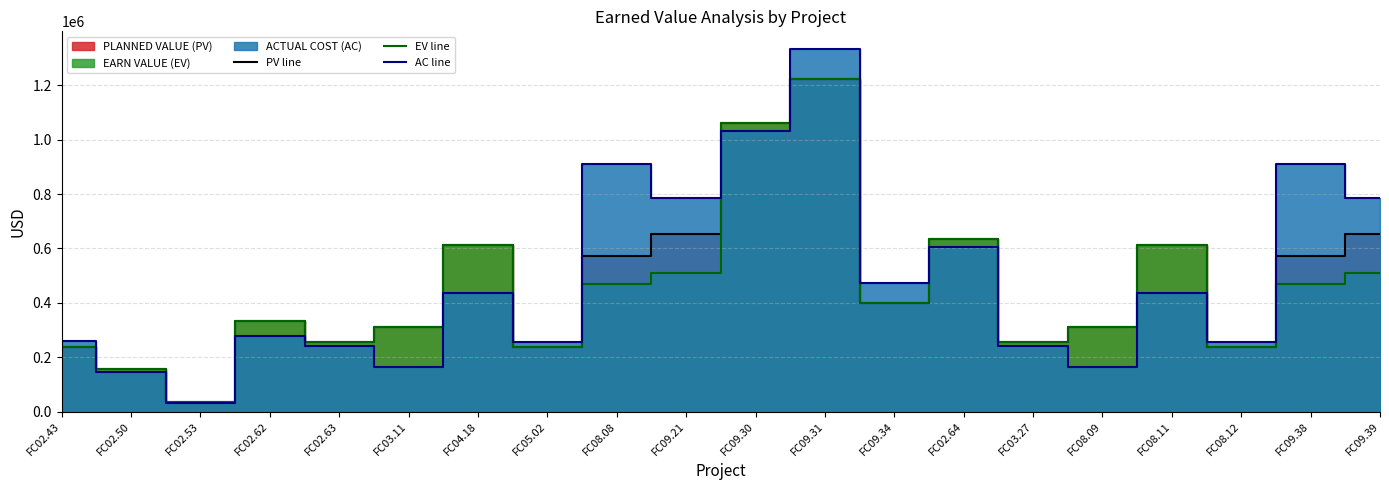

At which category does AC line reach its first local peak?

FC02.62